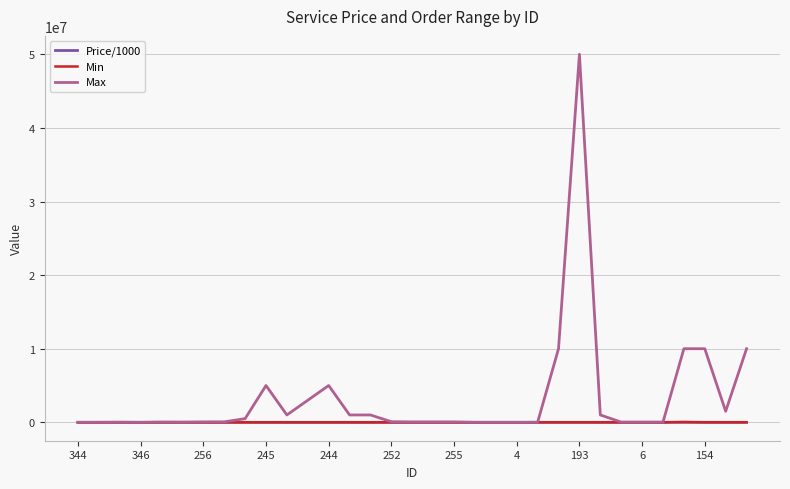

Which series has the widest spread of values?

Max